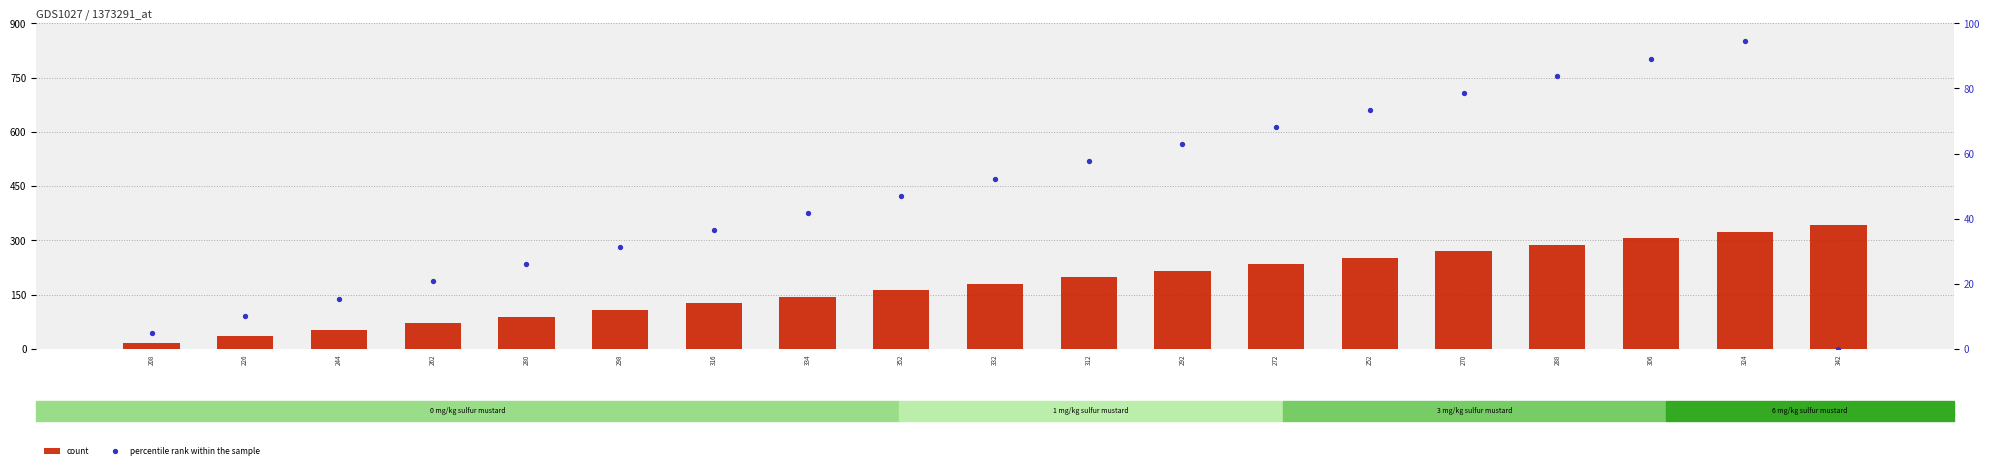

What are all the series names shown in the legend?

count, percentile rank within the sample